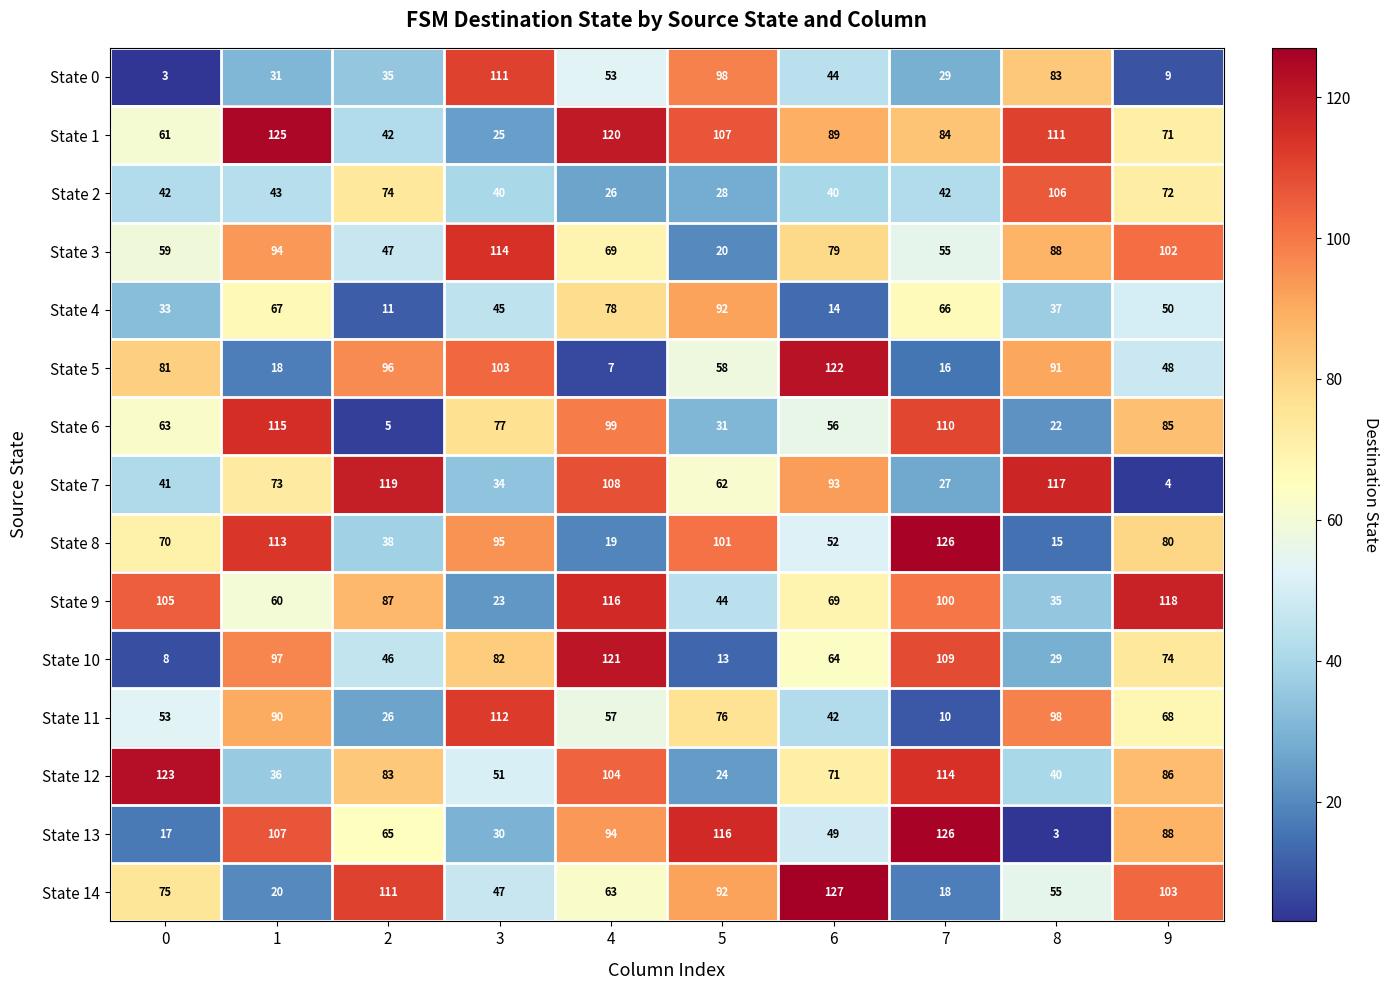

What is the average value of the State 3 series?

73